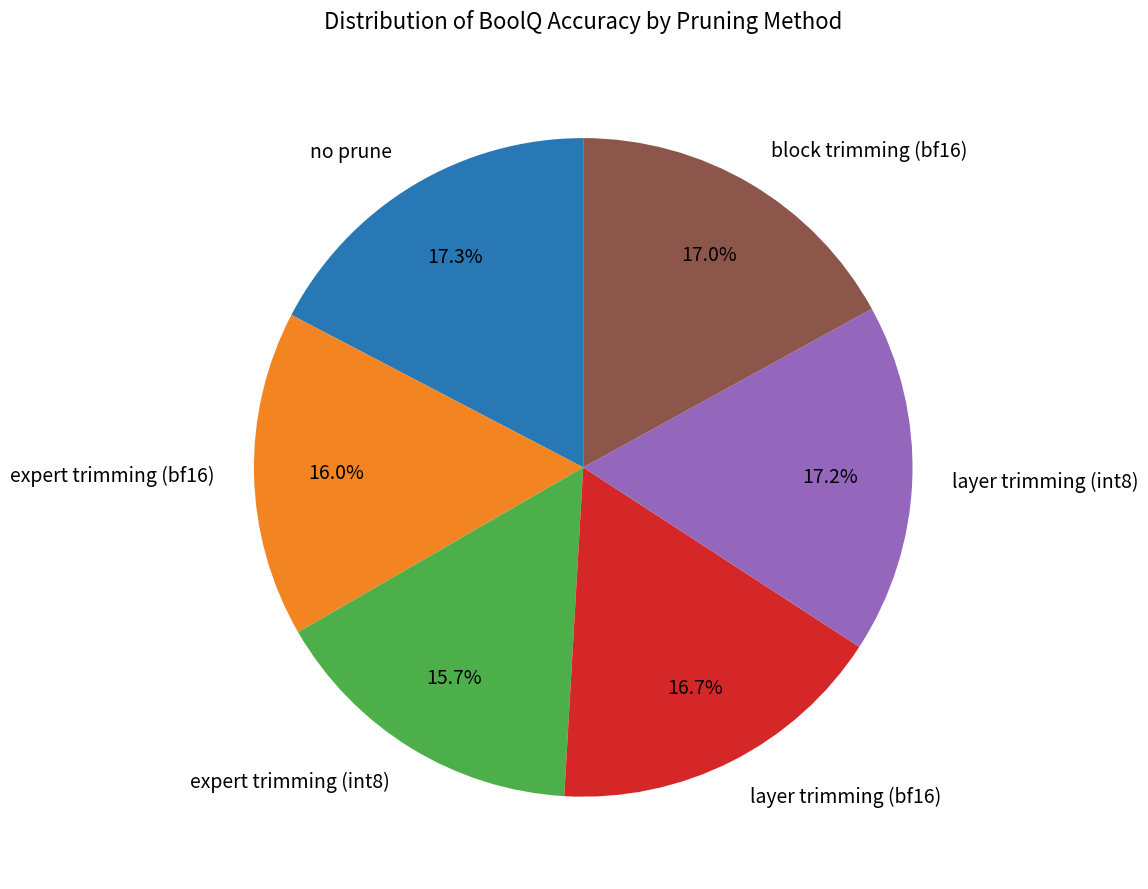

To the nearest percent, what portion does layer trimming (int8) represent?

17%